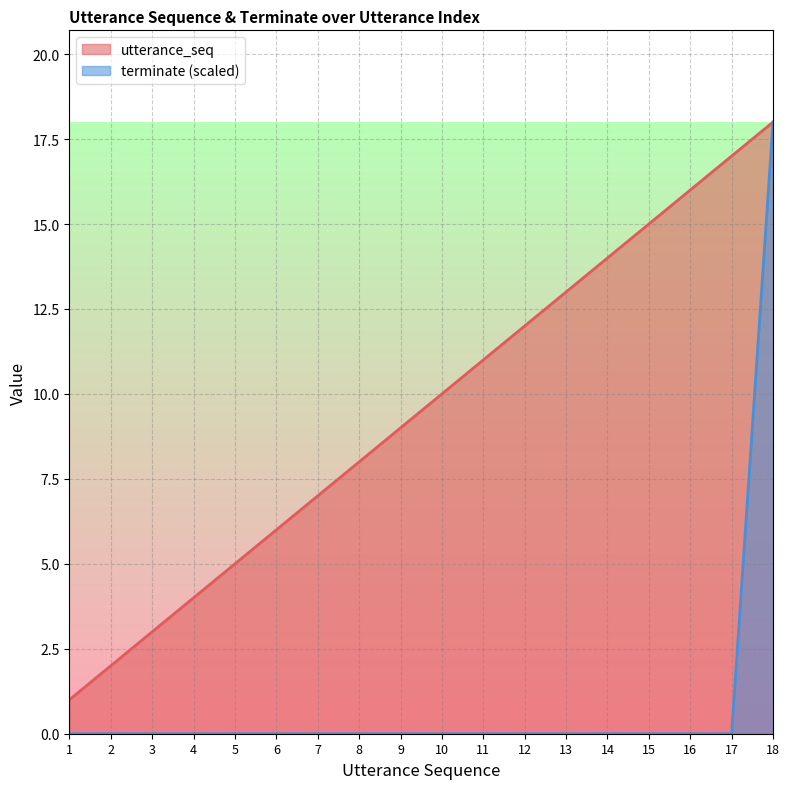

List the labels in order of utterance_seq value, smallest first.

1, 2, 3, 4, 5, 6, 7, 8, 9, 10, 11, 12, 13, 14, 15, 16, 17, 18